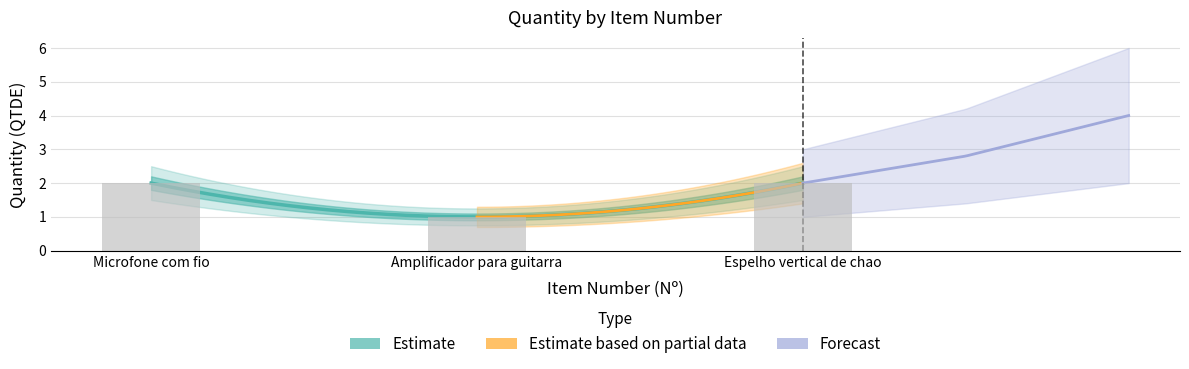

Rank the categories by value from highest to lowest.

Microfone com fio, Espelho vertical de chao, Amplificador para guitarra